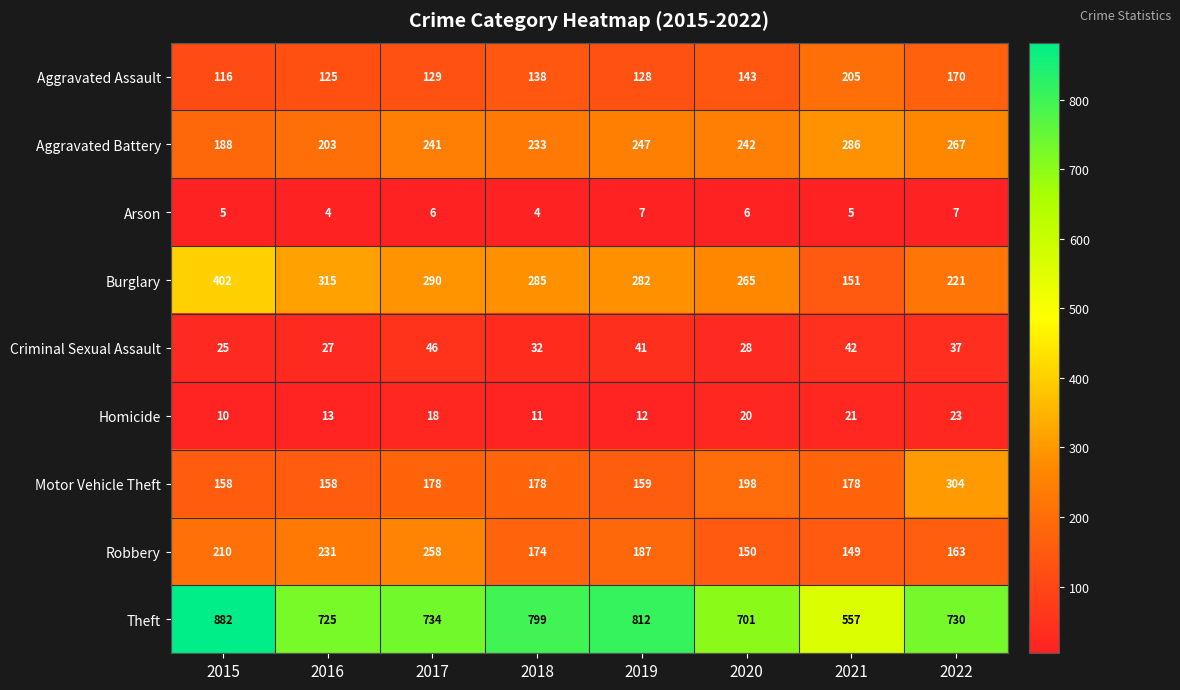

List the series in order of their peak value, lowest first.

Arson, Homicide, Criminal Sexual Assault, Aggravated Assault, Robbery, Aggravated Battery, Motor Vehicle Theft, Burglary, Theft